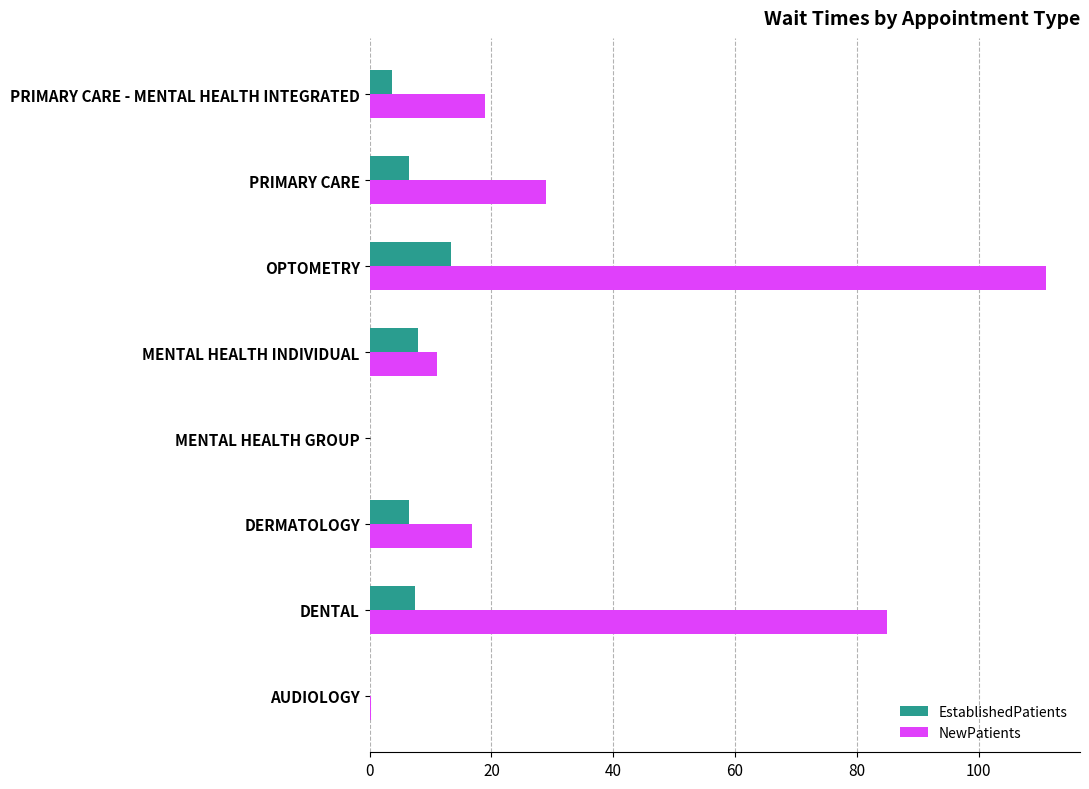

What is the maximum value shown in the chart?

111.1